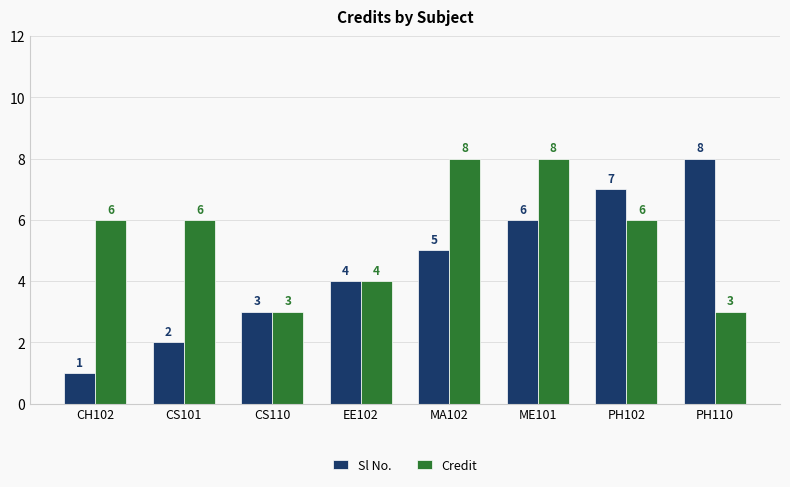

Is it true that Credit equals 5 at EE102?

False